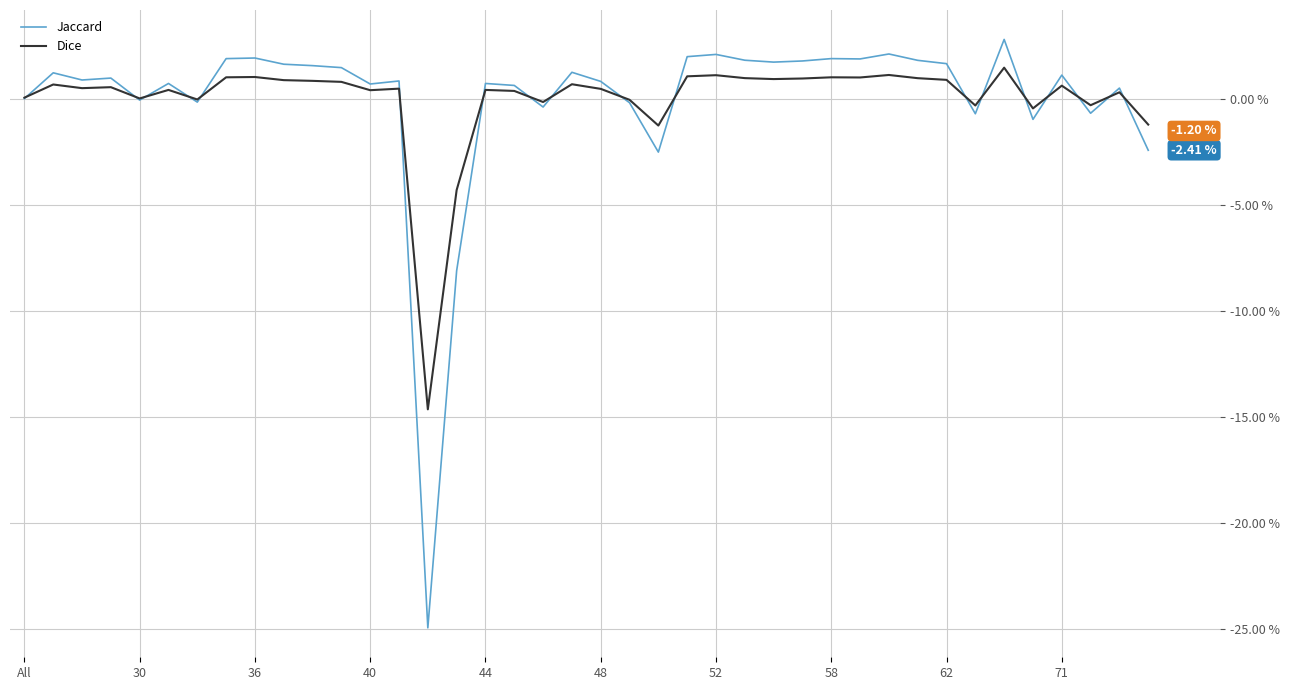

Rank the series by their maximum value, from lowest to highest.

Dice, Jaccard